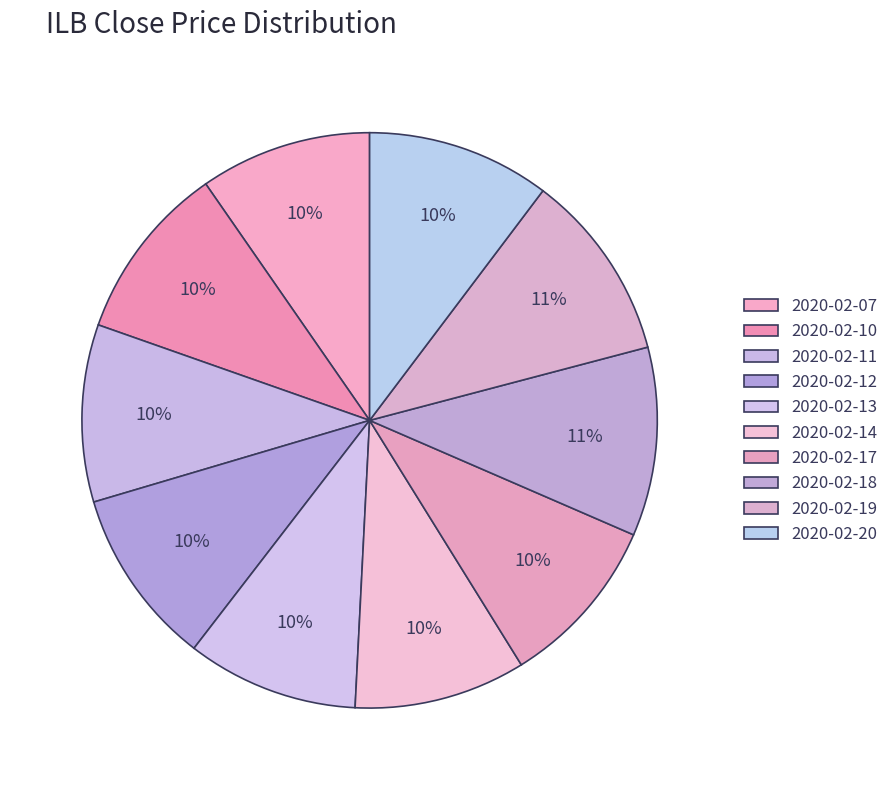

To the nearest percent, what is the difference between the 2020-02-19 and 2020-02-07 slice percentages?

1%